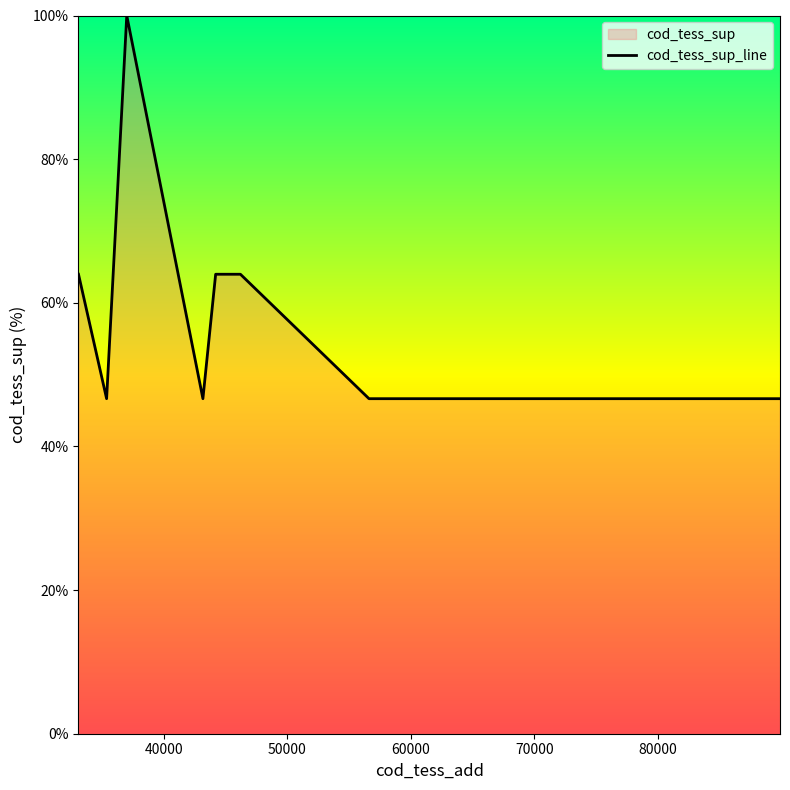

How many points are lower than both their immediate neighbors (excluding endpoints)?

2